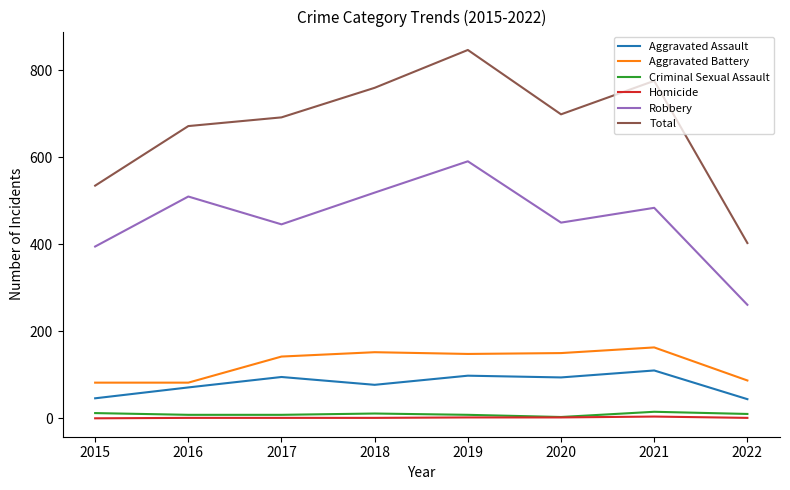

Rank the series by their maximum value, from highest to lowest.

Total, Robbery, Aggravated Battery, Aggravated Assault, Criminal Sexual Assault, Homicide